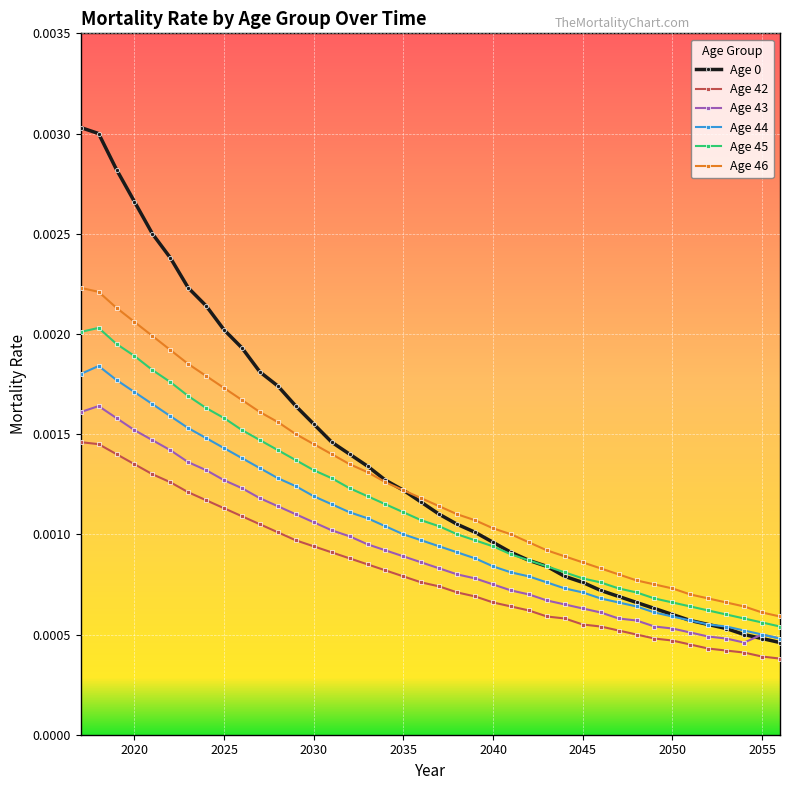

How many Age 45 values are between 0 and 1?

40